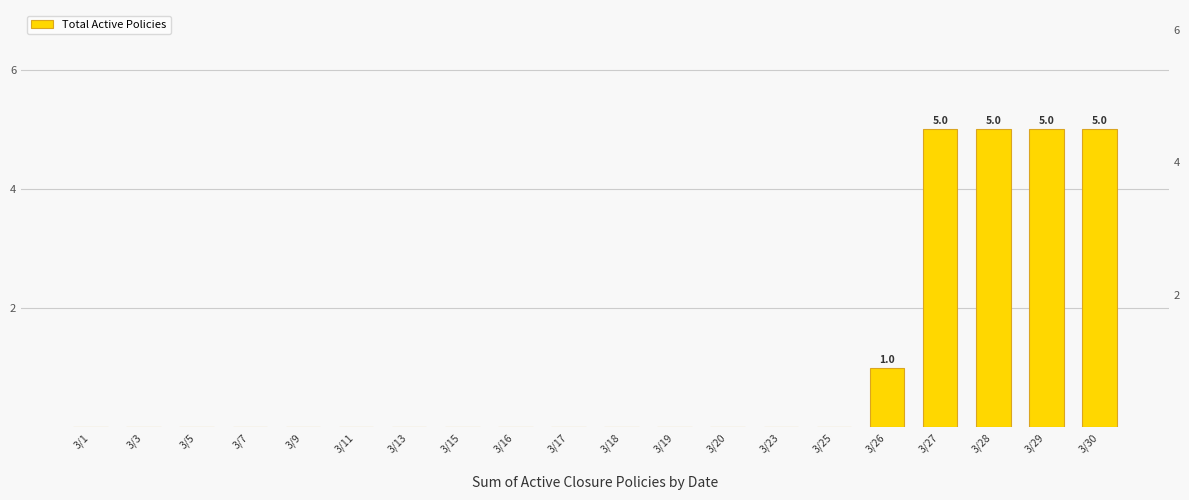

What is the sum of the values at 3/3 and 3/27?

5